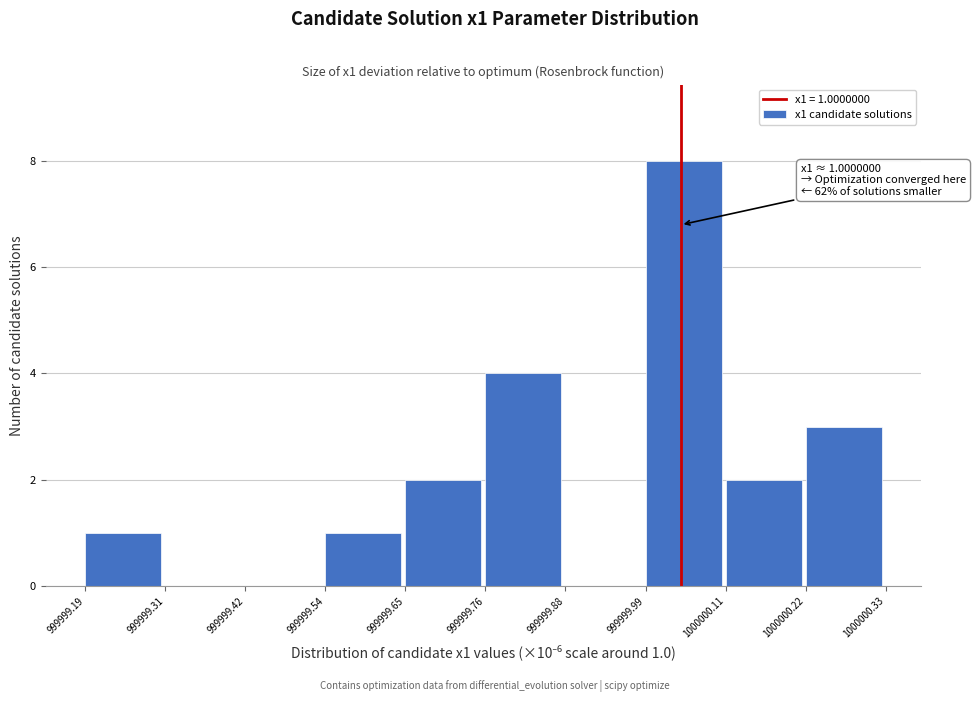

Which range on the x-axis has the tallest bar?

999999.99 to 1000000.11